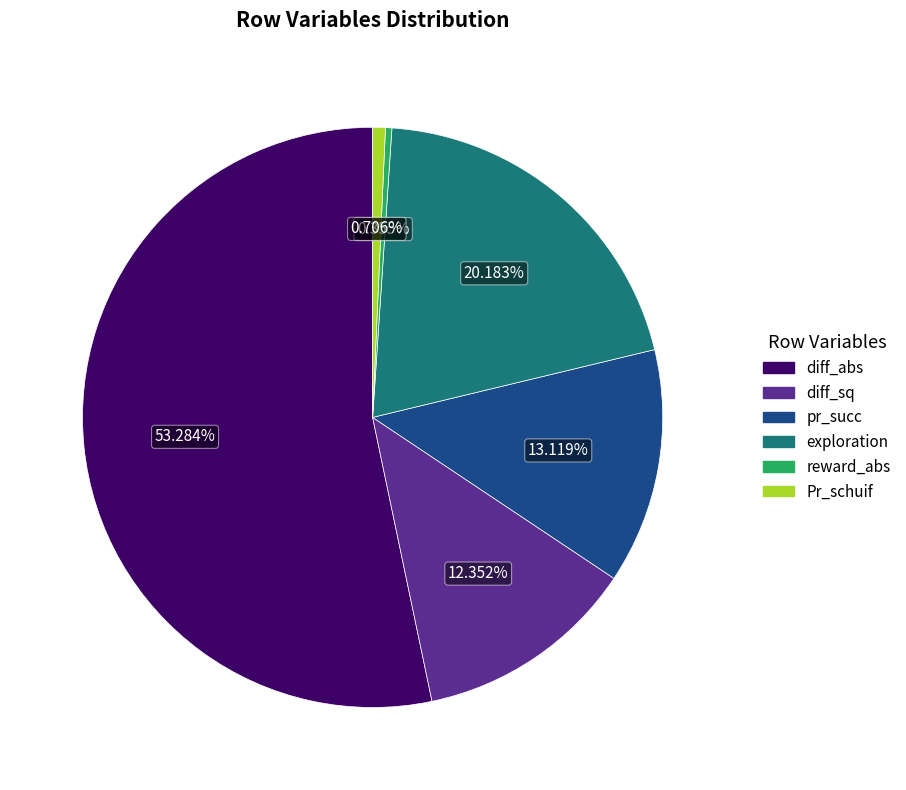

Is there any slice that represents more than half of the pie?

Yes